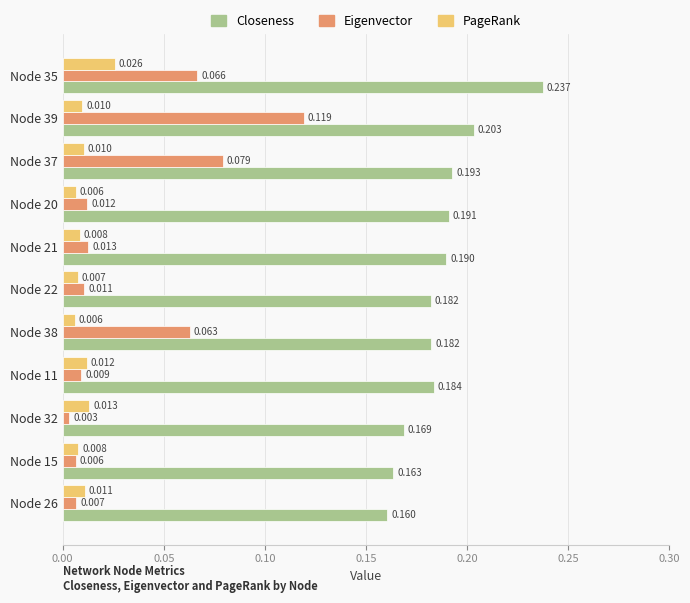

How many categories are shown in the chart?

11